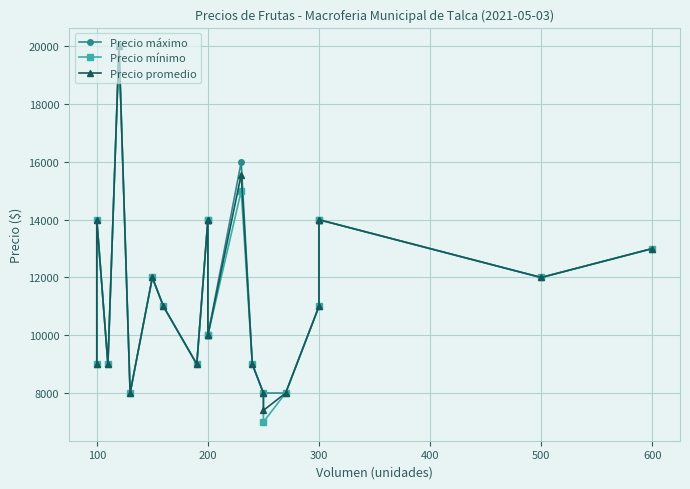

In Precio promedio, how many points are lower than both neighbors (excluding endpoints)?

5